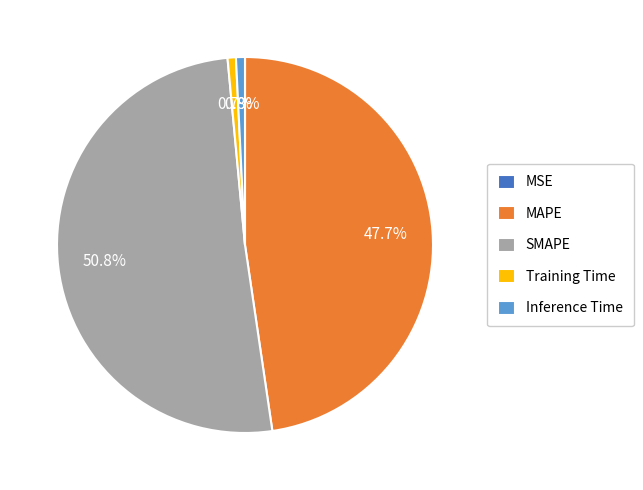

How much of the chart is everything except Inference Time?

99.2%